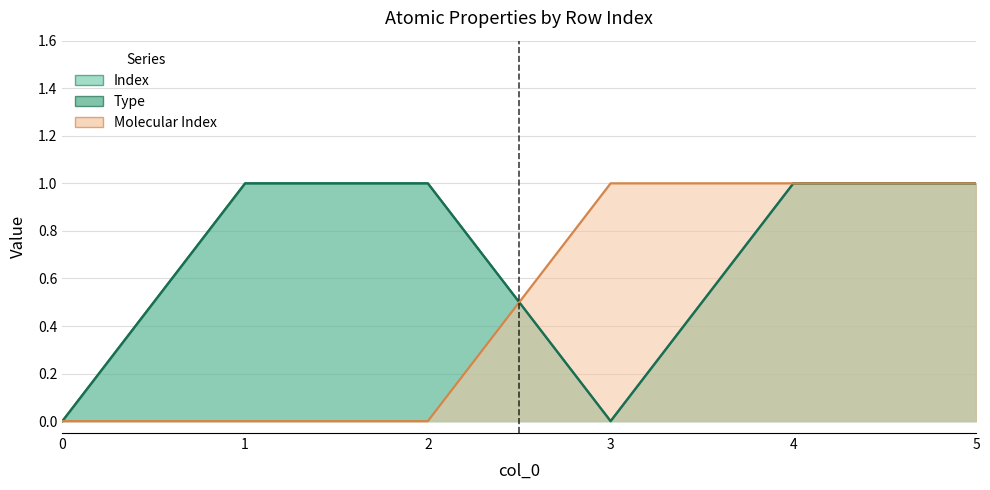

Which series changed the most between 2 and 5?

Molecular Index